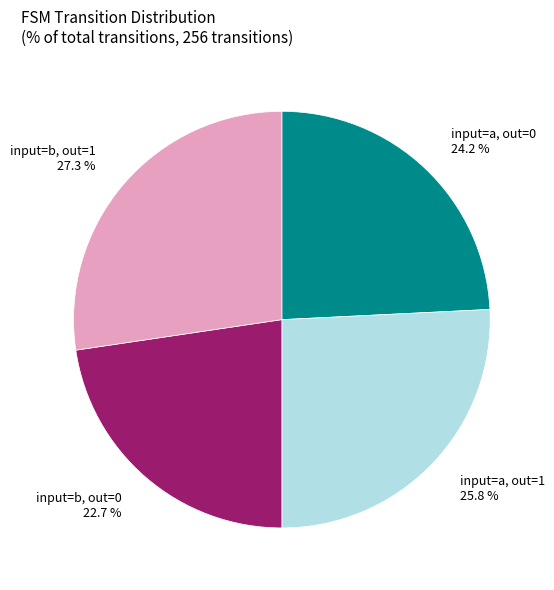

To the nearest percent, what is the difference between the largest and smallest slice percentages?

5%